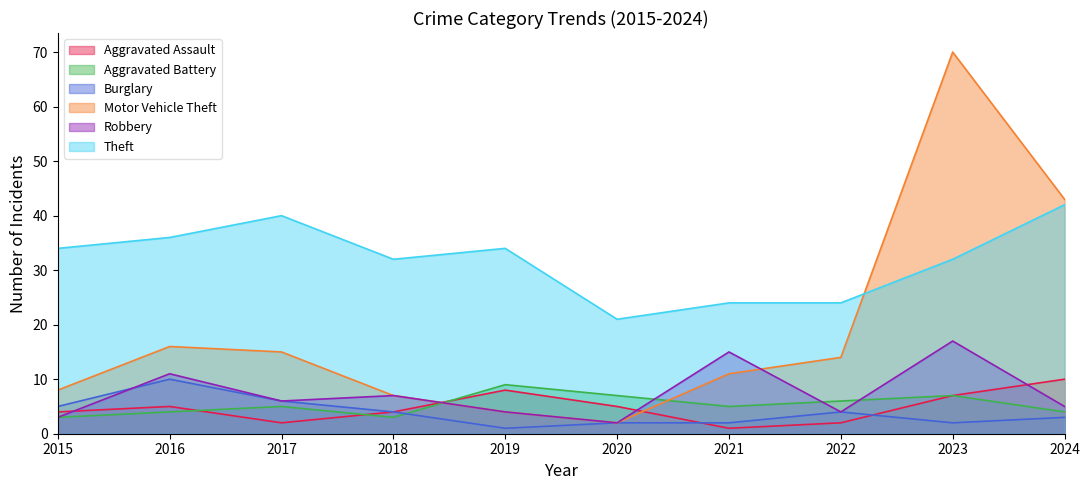

True or false: Theft and Aggravated Battery intersect in this chart.

False